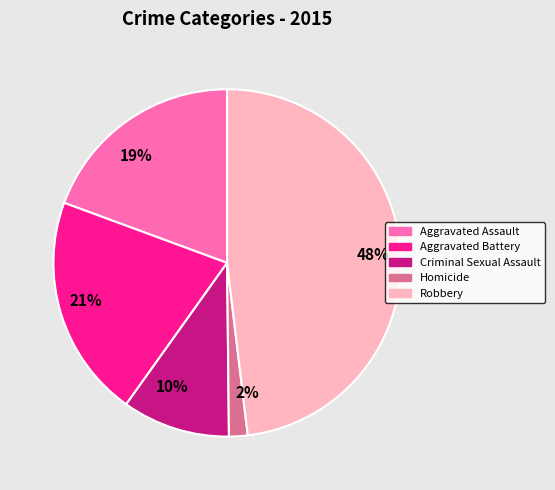

What percentage is the Aggravated Battery slice, to the nearest percent?

21%